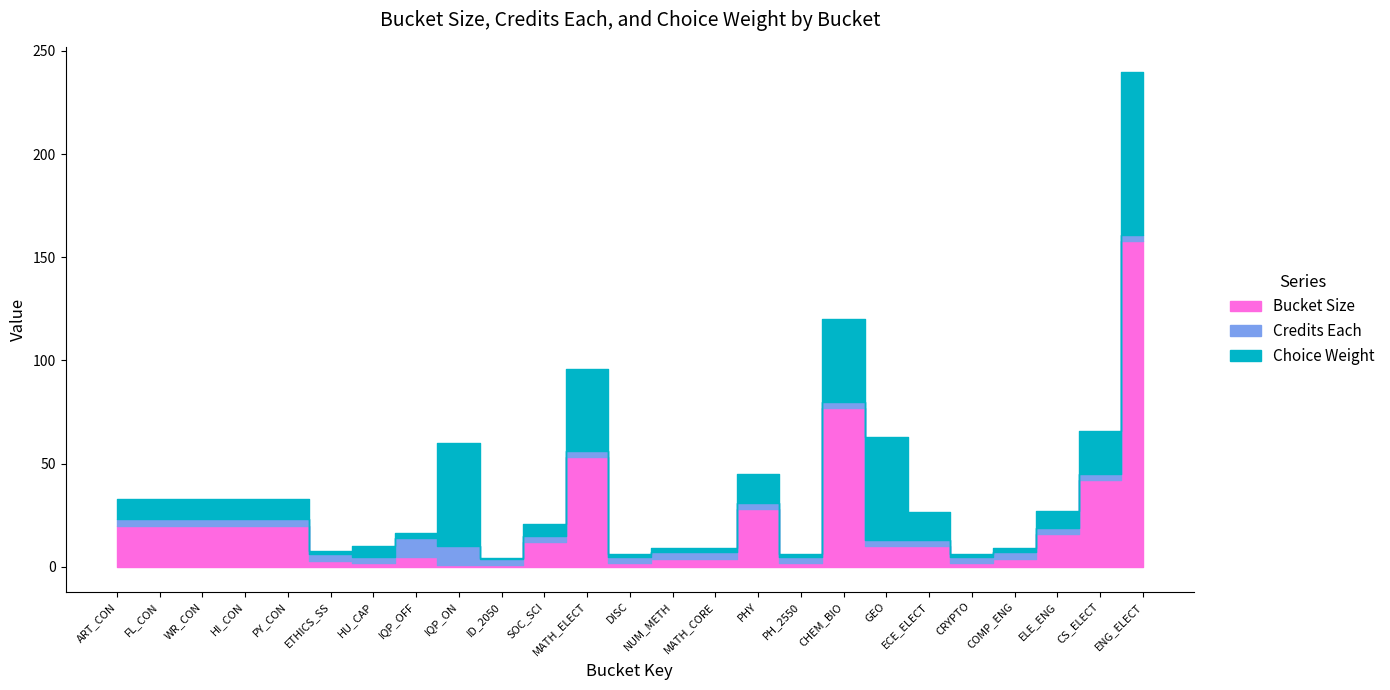

List the labels in order of Bucket Size value, smallest first.

IQP_ON, ID_2050, HU_CAP, DISC, PH_2550, CRYPTO, ETHICS_SS, NUM_METH, MATH_CORE, COMP_ENG, IQP_OFF, GEO, ECE_ELECT, SOC_SCI, ELE_ENG, ART_CON, FL_CON, WR_CON, HI_CON, PY_CON, PHY, CS_ELECT, MATH_ELECT, CHEM_BIO, ENG_ELECT